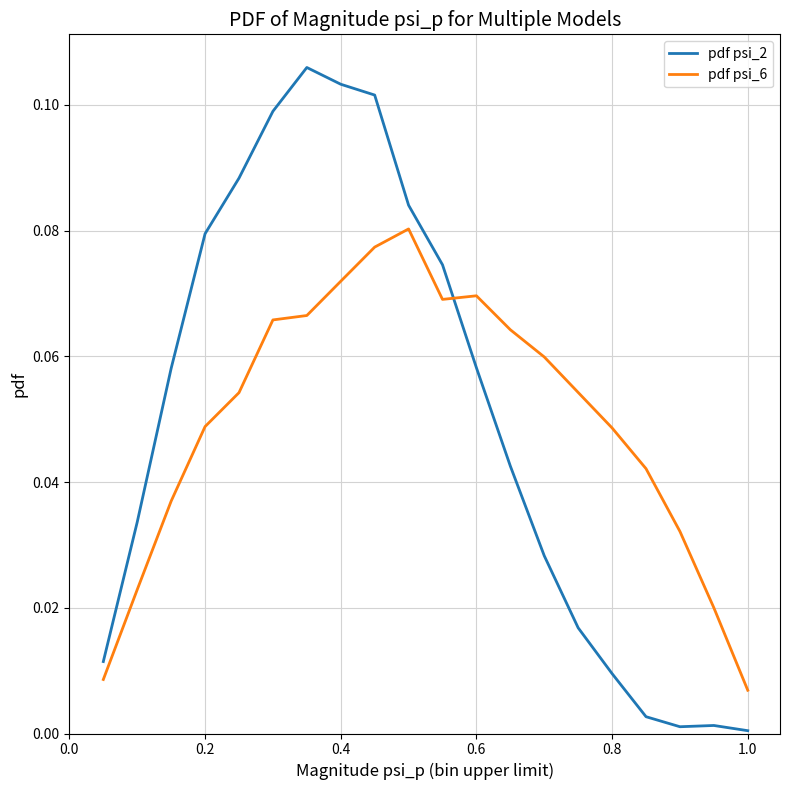

Rank the series by their maximum value, from highest to lowest.

pdf psi_2, pdf psi_6